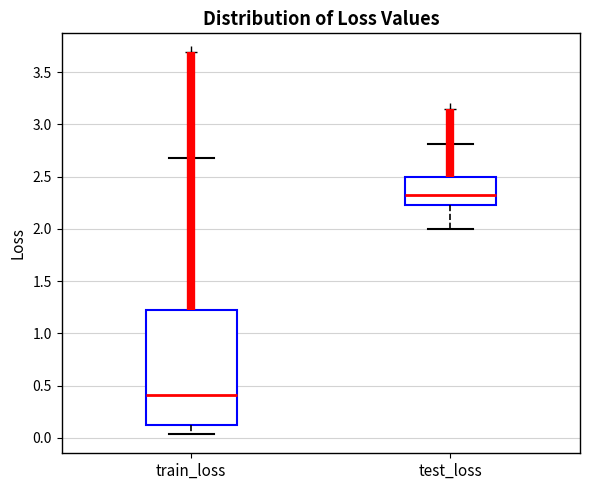

Reading left to right, transcribe this box plot: for each box, give where its median line is, the range the box spans, and where its two whiskers end, as read against the y-axis. The values are not printed on the chart, so give them approximately, as read against the axis.

train_loss: median 0.40, box 0.15 to 1.20, whiskers 0.05 to 2.70
test_loss: median 2.35, box 2.25 to 2.50, whiskers 2.00 to 2.80